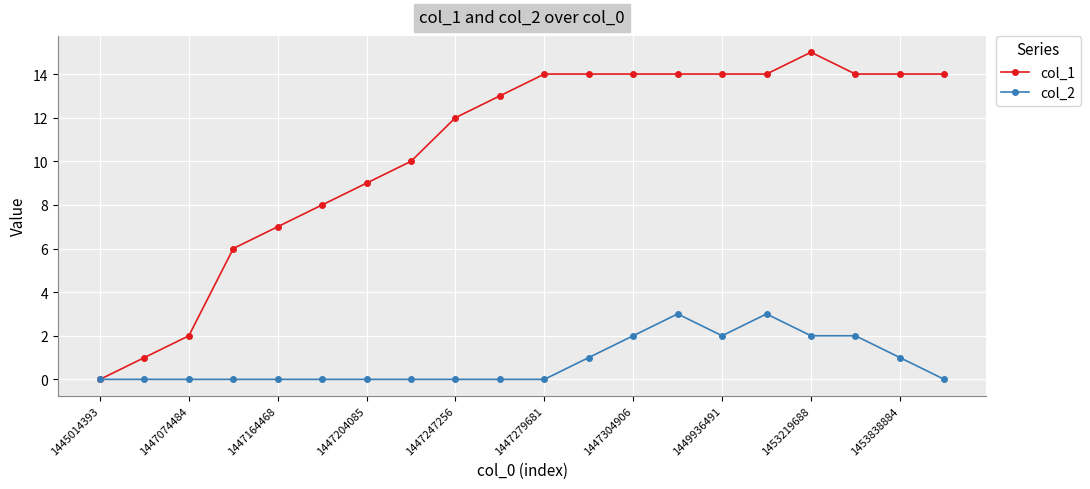

True or false: col_2 has more than 0 points higher than both neighbors.

True